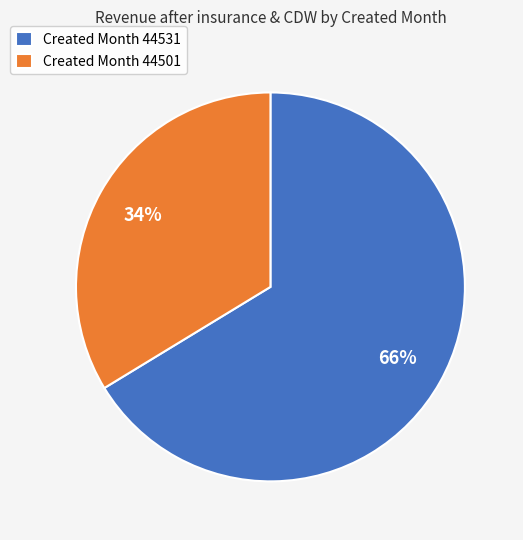

What percentage is the Created Month 44531 slice, to the nearest percent?

66%